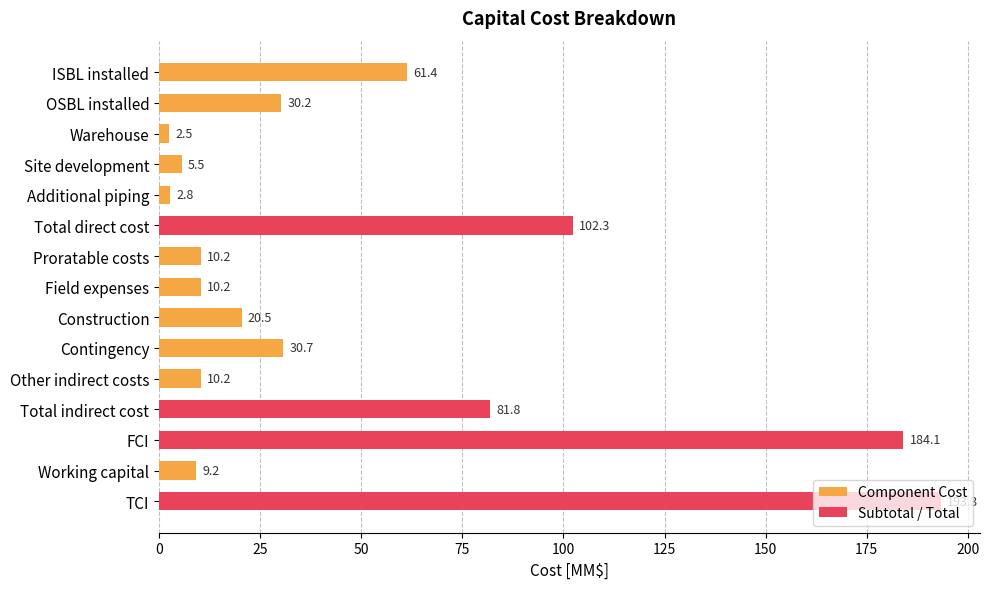

Does the chart contain any negative values?

No